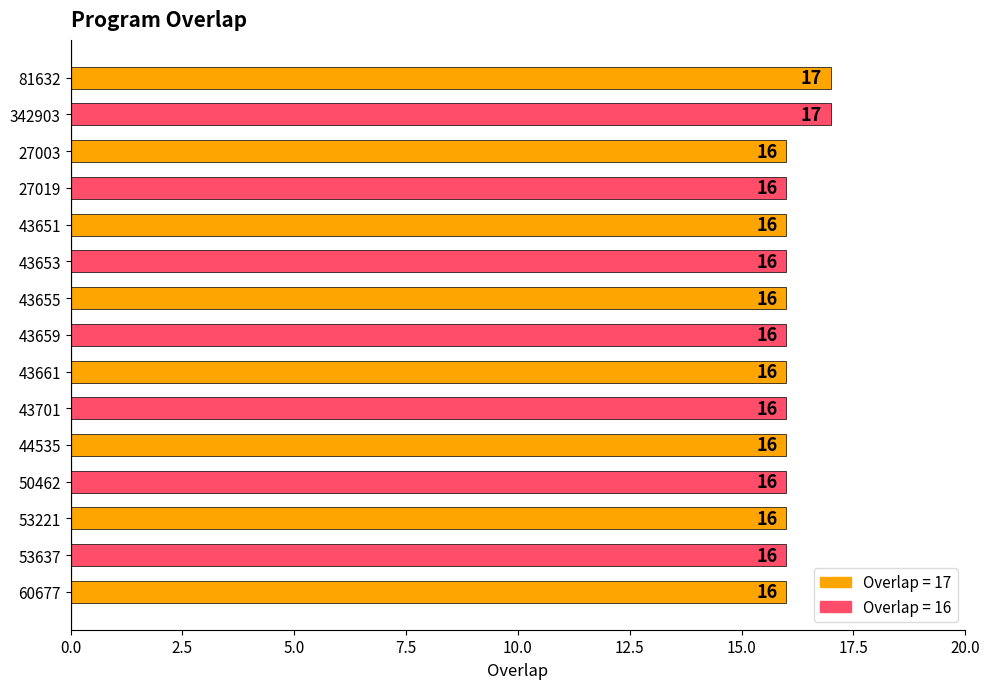

What position from the top is 43659?

8